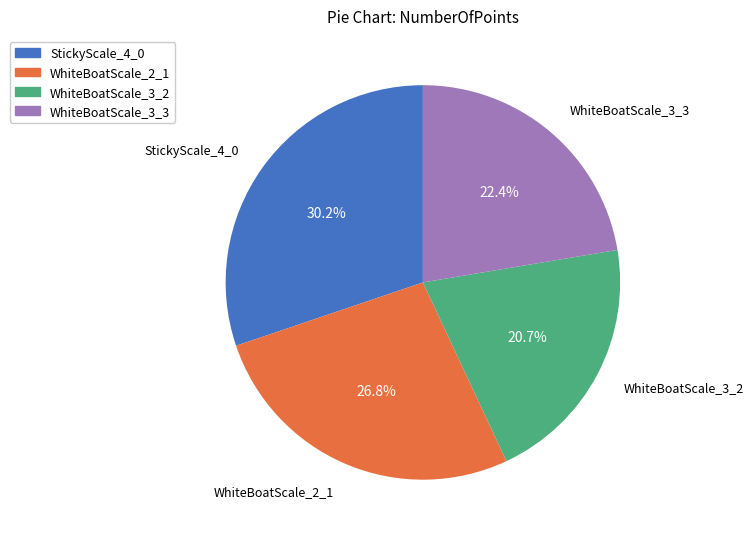

True or false: StickyScale_4_0 accounts for 23% of the total.

False